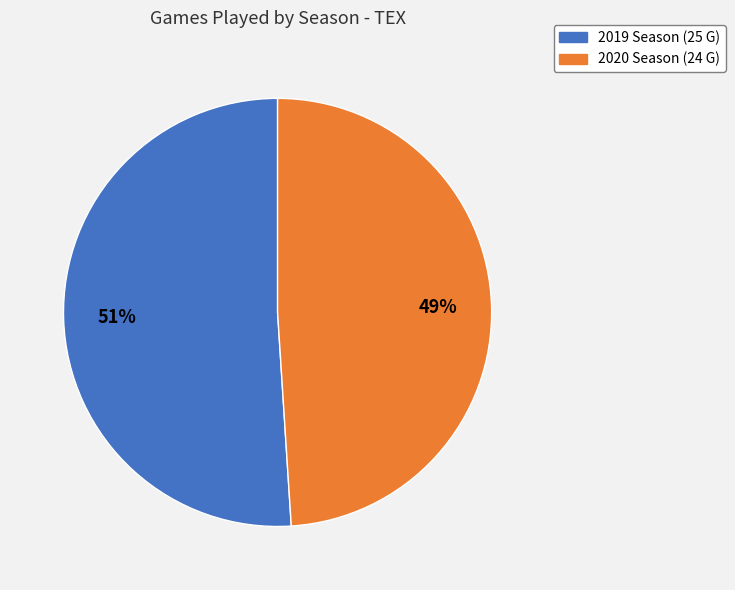

Is it true that 2020 is 60% of the pie?

False